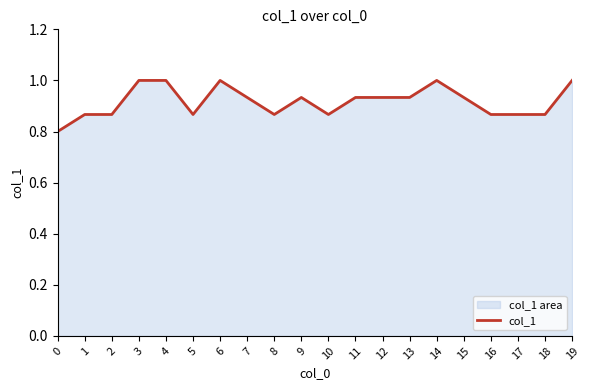

What is the approximate value at 13?

0.9